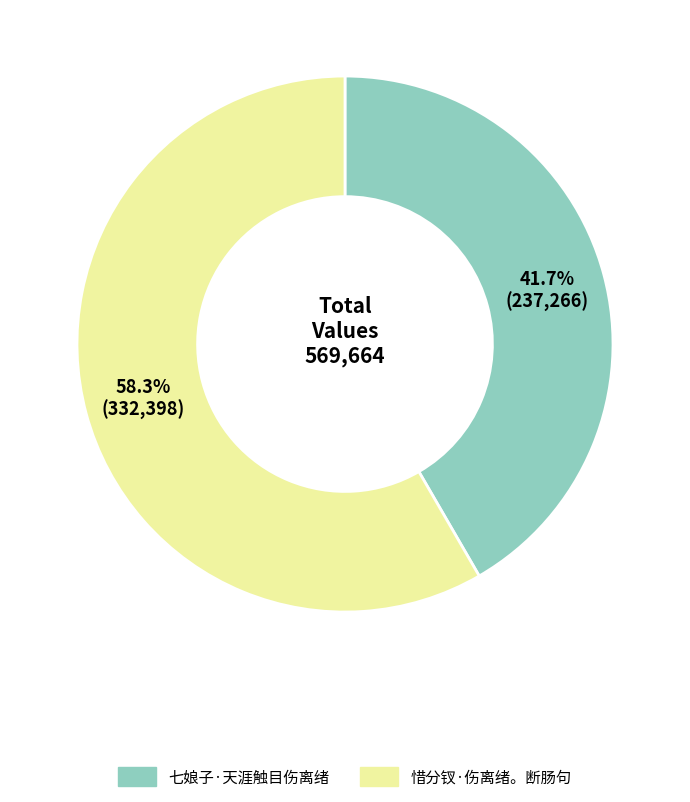

To the nearest percent, what is the difference between the largest and smallest slice percentages?

17%